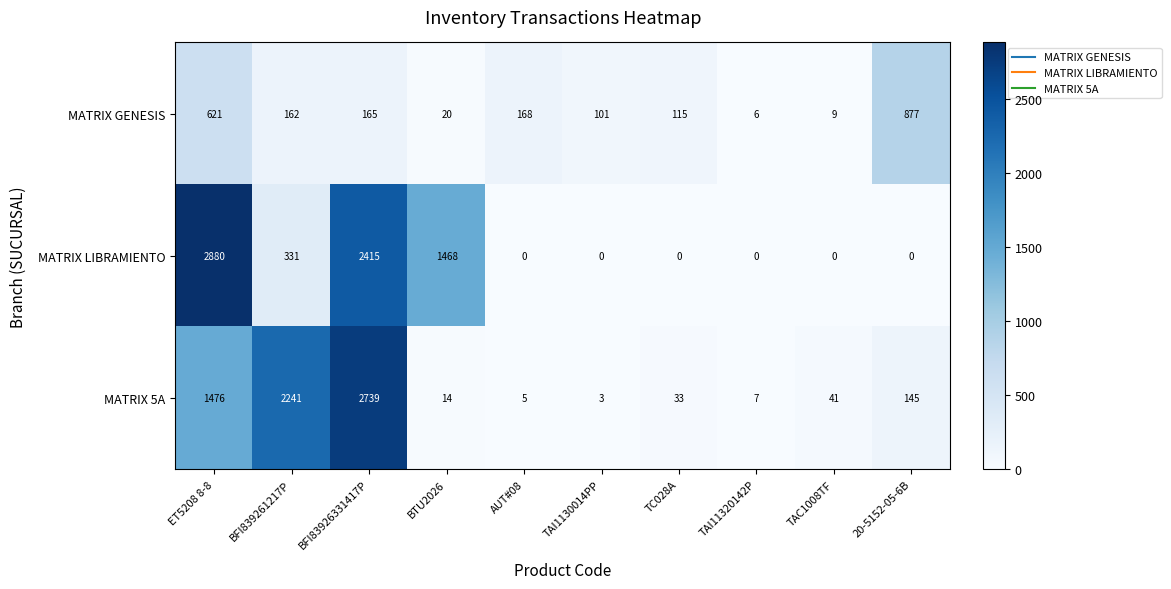

How many distinct data groups are displayed?

3